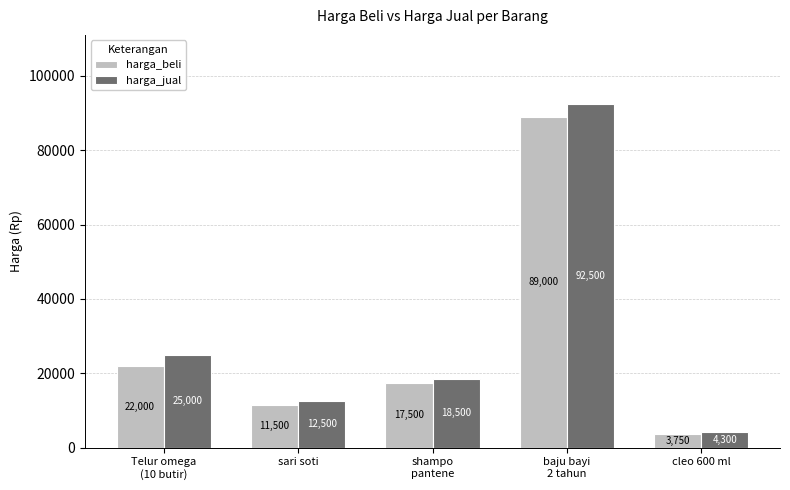

How many bars are there in total?

10